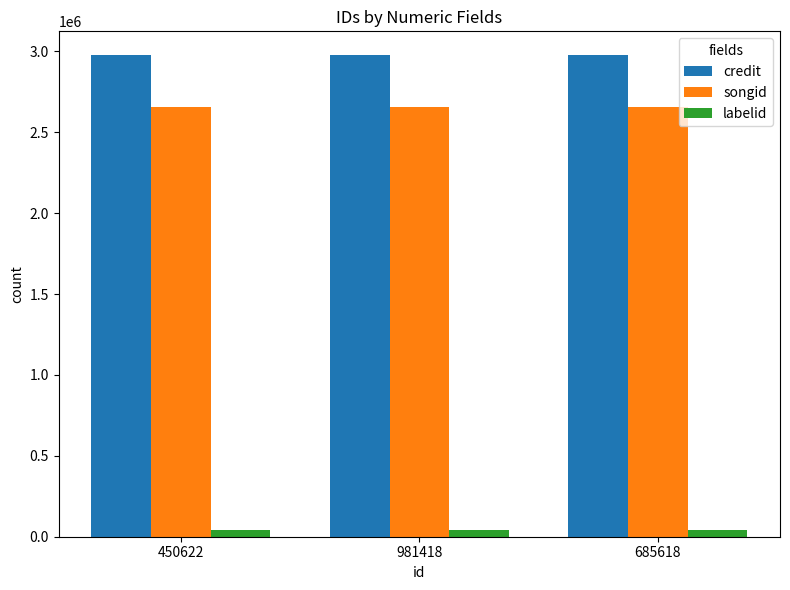

What is the sum of the songid values at 981418 and 685618?

5310268